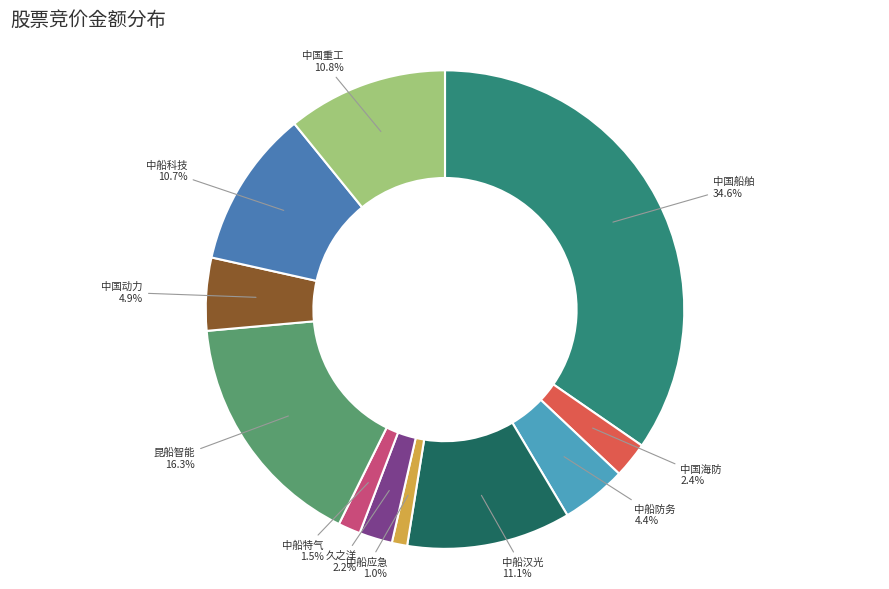

Does any single category account for the majority?

No